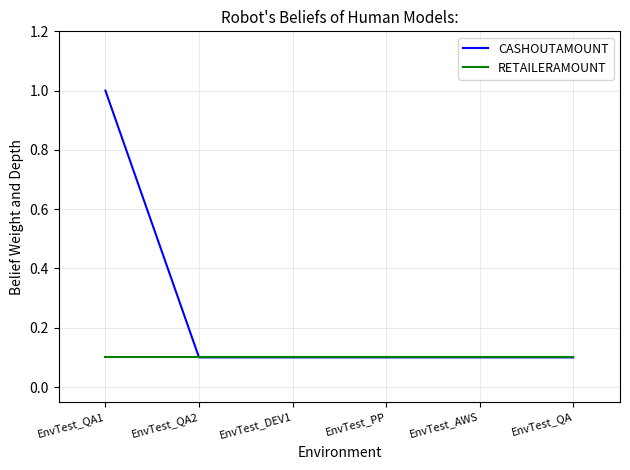

What is the difference between the maximum and second lowest values in the CASHOUTAMOUNT series?

0.9